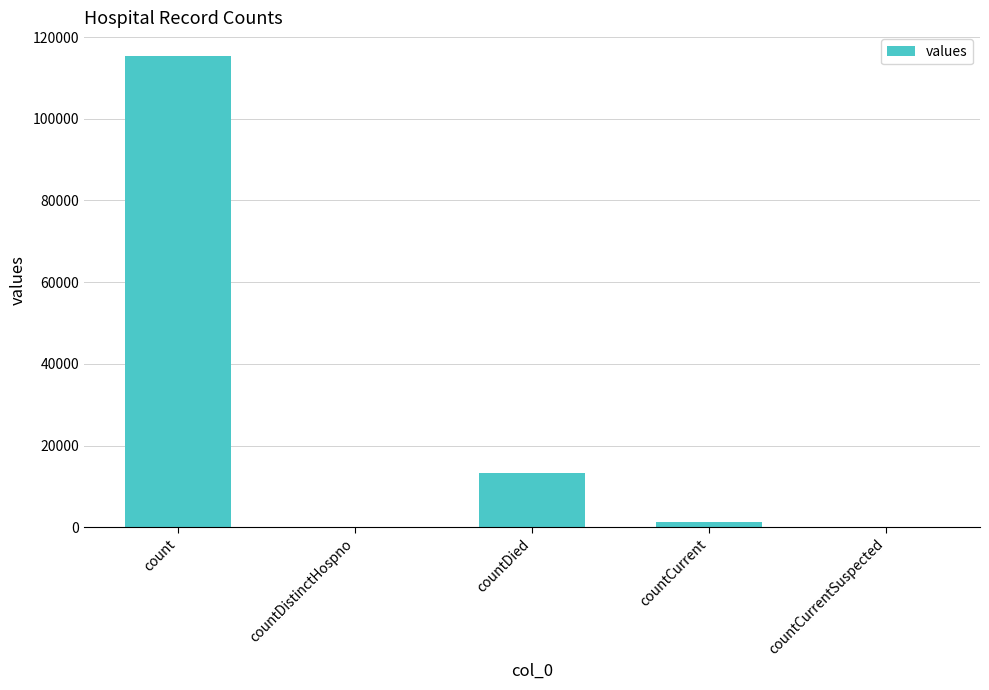

Count the number of data series in this chart.

1